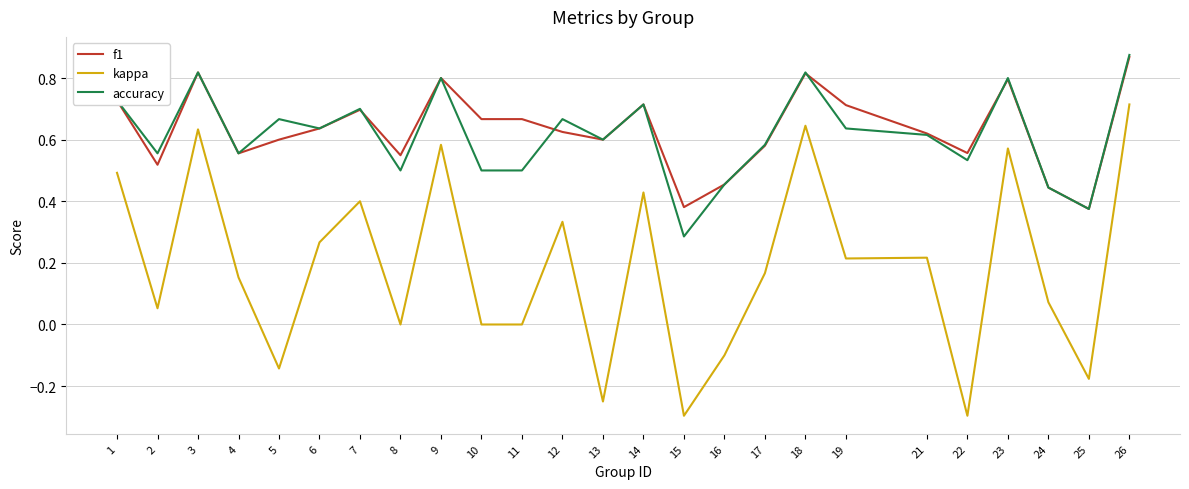

At which category is the sum across all series the highest?

26